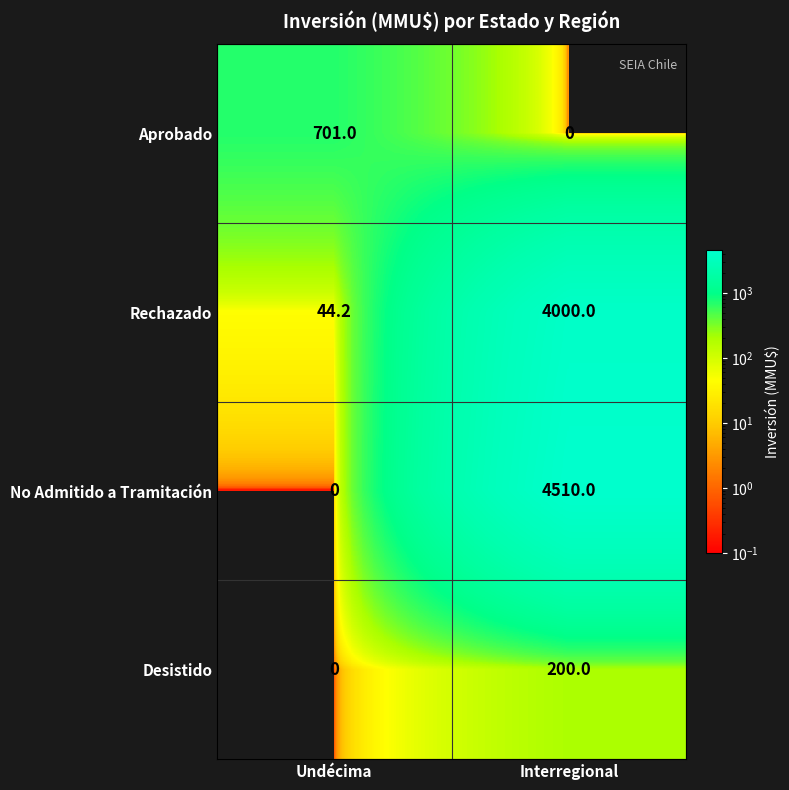

How many categories are shown in the chart?

2